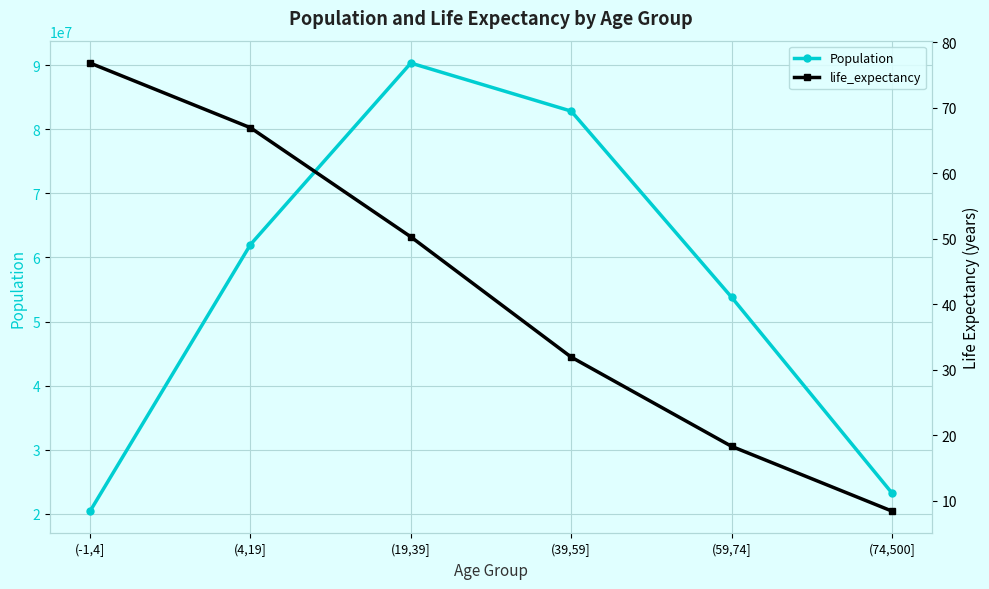

How many lines are shown in the chart?

2